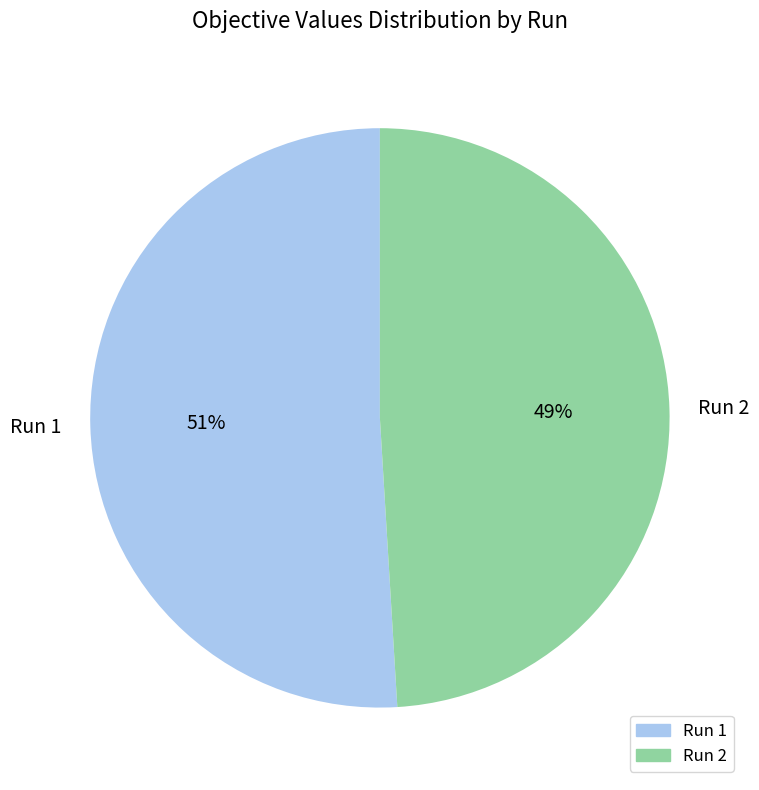

What is the majority slice?

Run 1